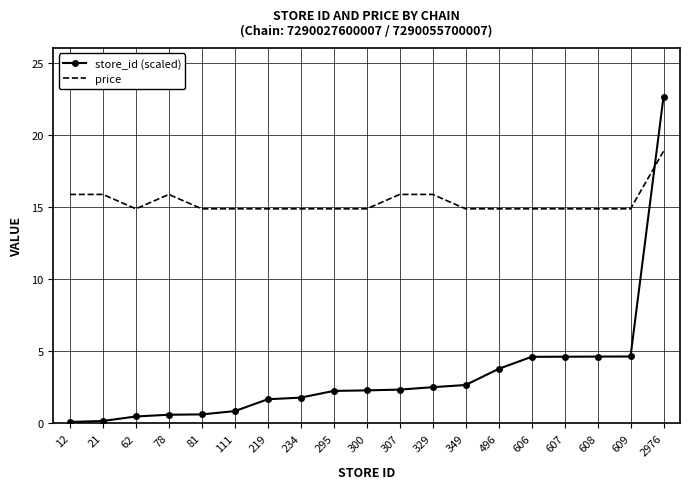

Rank the series by their maximum value, from lowest to highest.

price, store_id (scaled)